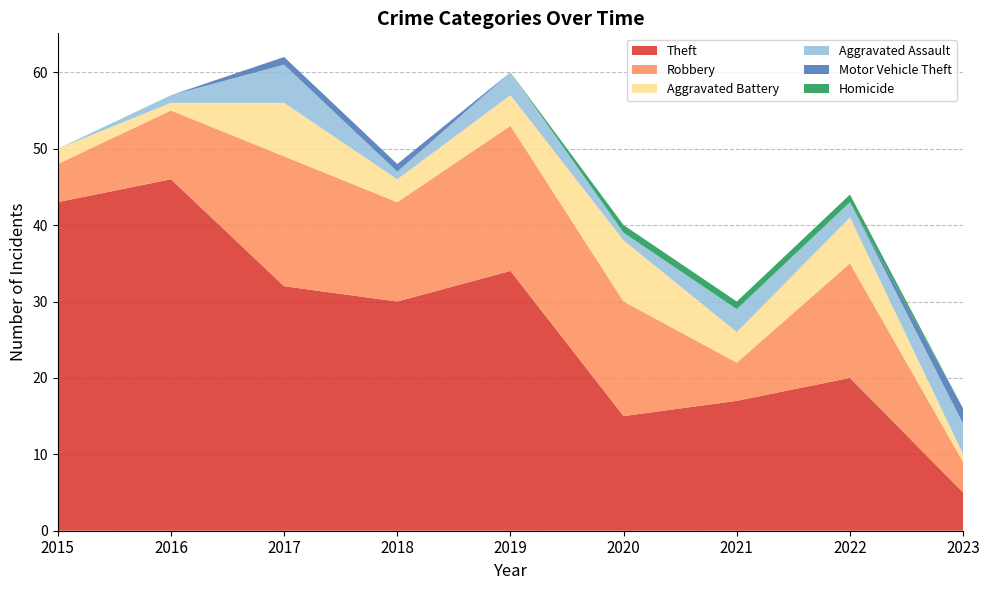

Reading left to right, extract all data points from this chart.

Theft: 2015=43	2016=46	2017=32	2018=30	2019=34	2020=15	2021=17	2022=20	2023=5
Robbery: 2015=5	2016=9	2017=17	2018=13	2019=19	2020=15	2021=5	2022=15	2023=4
Aggravated Battery: 2015=2	2016=1	2017=7	2018=3	2019=4	2020=8	2021=4	2022=6	2023=1
Aggravated Assault: 2015=0	2016=1	2017=5	2018=1	2019=3	2020=1	2021=3	2022=2	2023=4
Motor Vehicle Theft: 2015=0	2016=0	2017=1	2018=1	2019=0	2020=0	2021=0	2022=0	2023=2
Homicide: 2015=0	2016=0	2017=0	2018=0	2019=0	2020=1	2021=1	2022=1	2023=0